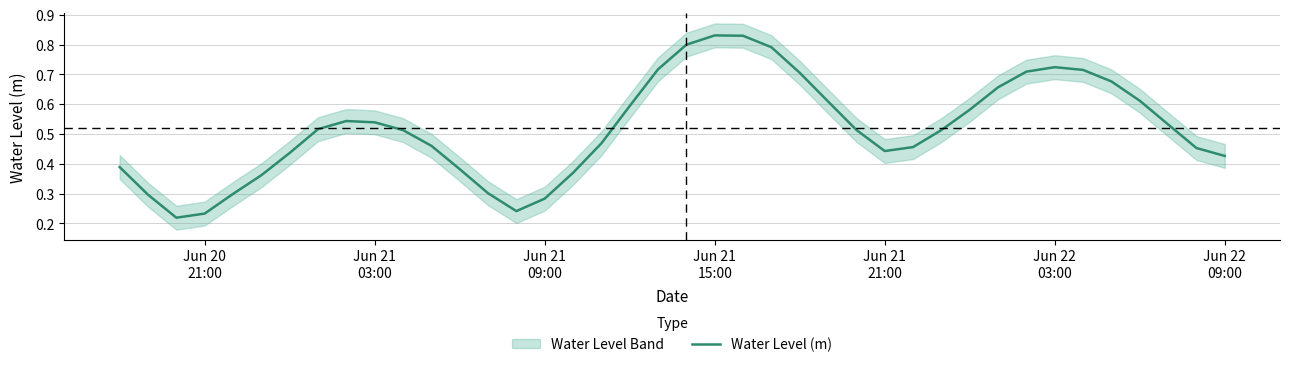

Reading right to left, transcribe all the data shown in this chart.

0.4	0.5	0.5	0.6	0.7	0.7	0.7	0.7	0.7	0.6	0.5	0.5	0.4	0.5	0.6	0.7	0.8	0.8	0.8	0.8	0.7	0.6	0.5	0.4	0.3	0.2	0.3	0.4	0.5	0.5	0.5	0.5	0.5	0.4	0.4	0.3	0.2	0.2	0.3	0.4